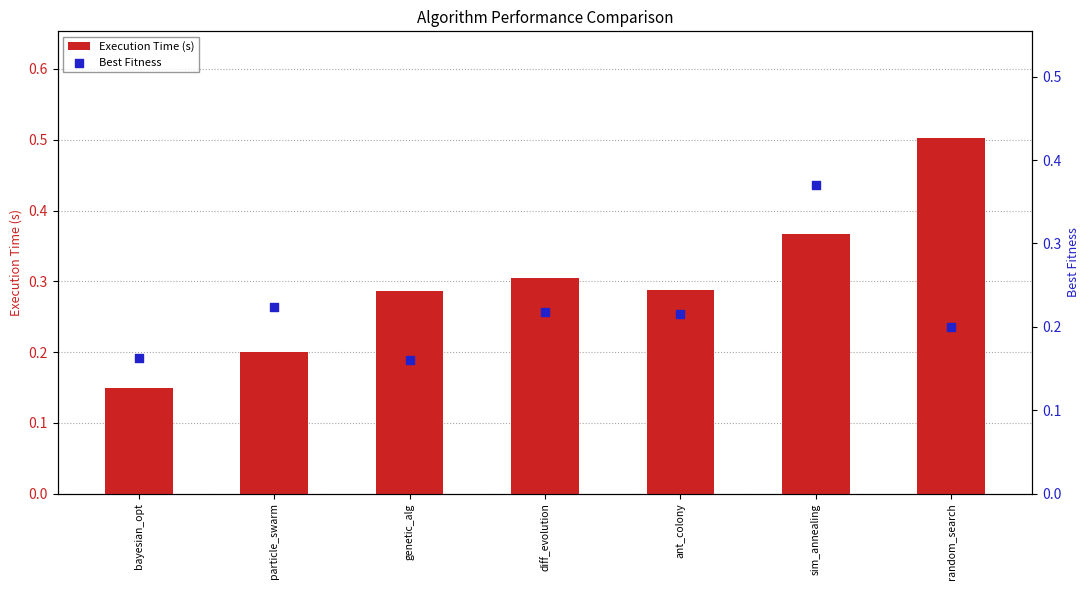

At how many categories does at least one series exceed 0?

7